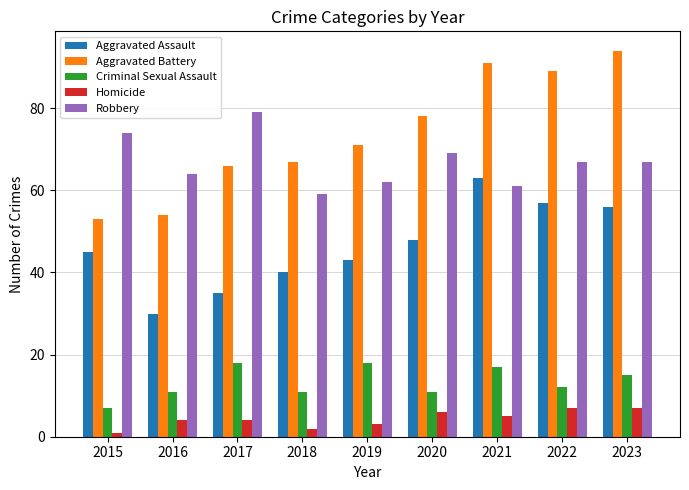

What are all the series names shown in the legend?

Aggravated Assault, Aggravated Battery, Criminal Sexual Assault, Homicide, Robbery